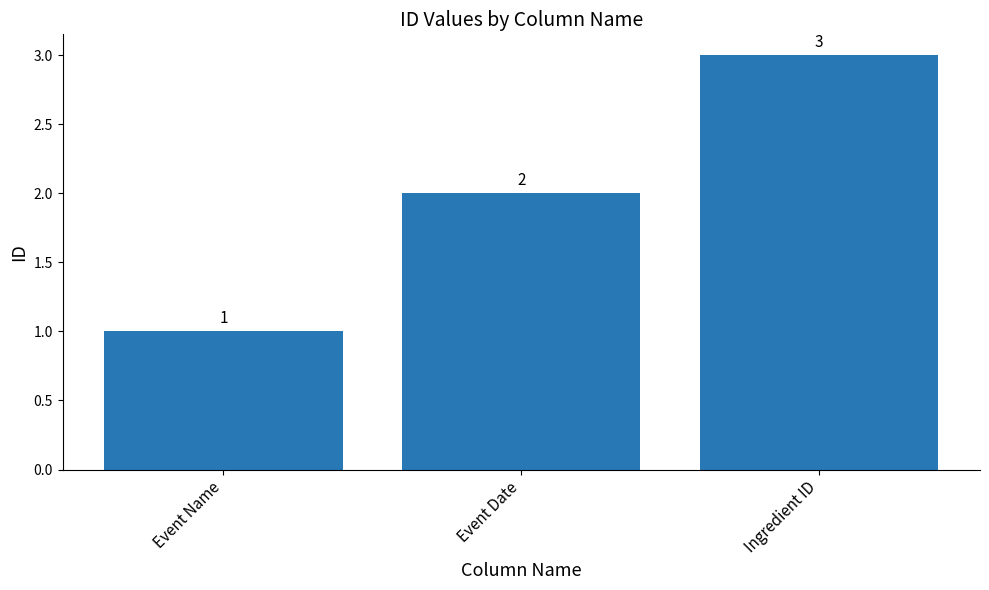

How many bars are there in total?

3